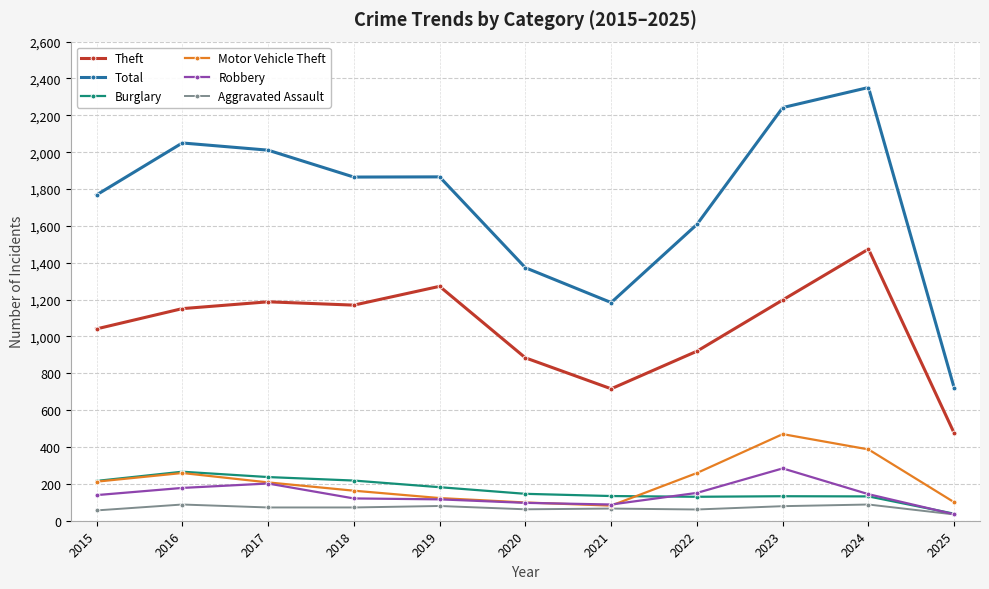

Where is Total nearest to the value 1535?

2022